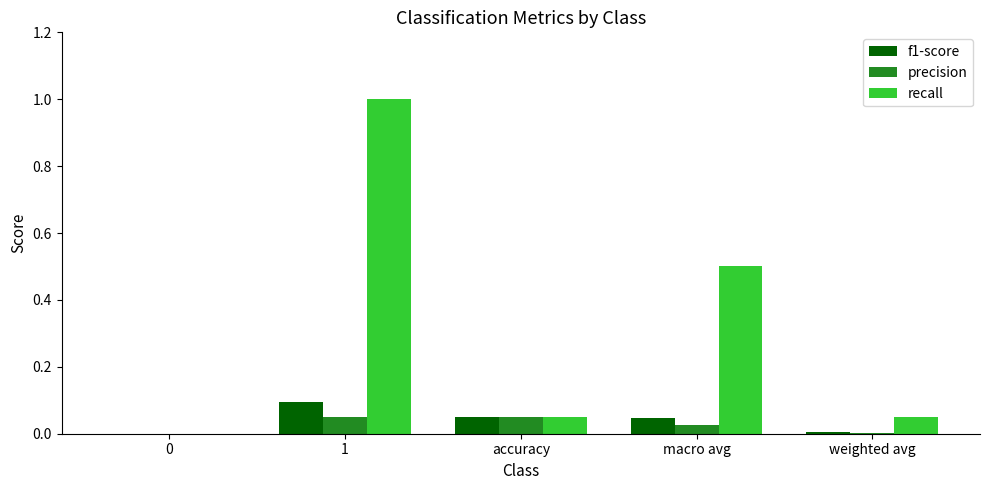

Is the value of precision at accuracy greater than the value of f1-score at 1?

No